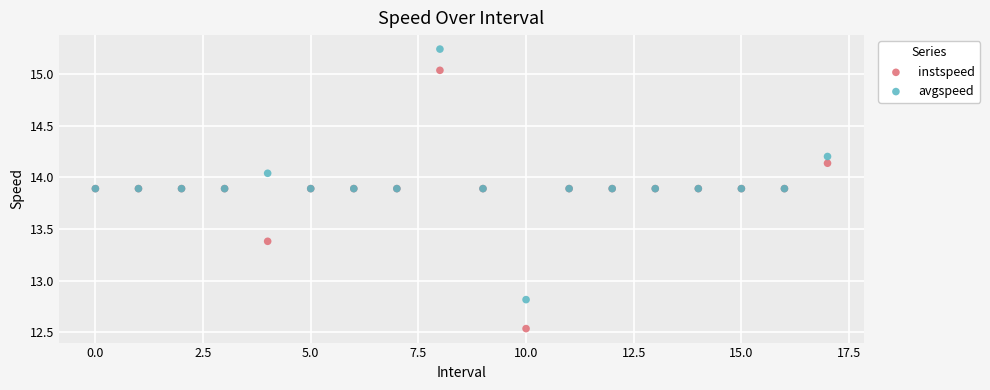

Which series has the widest spread of Y values?

instspeed